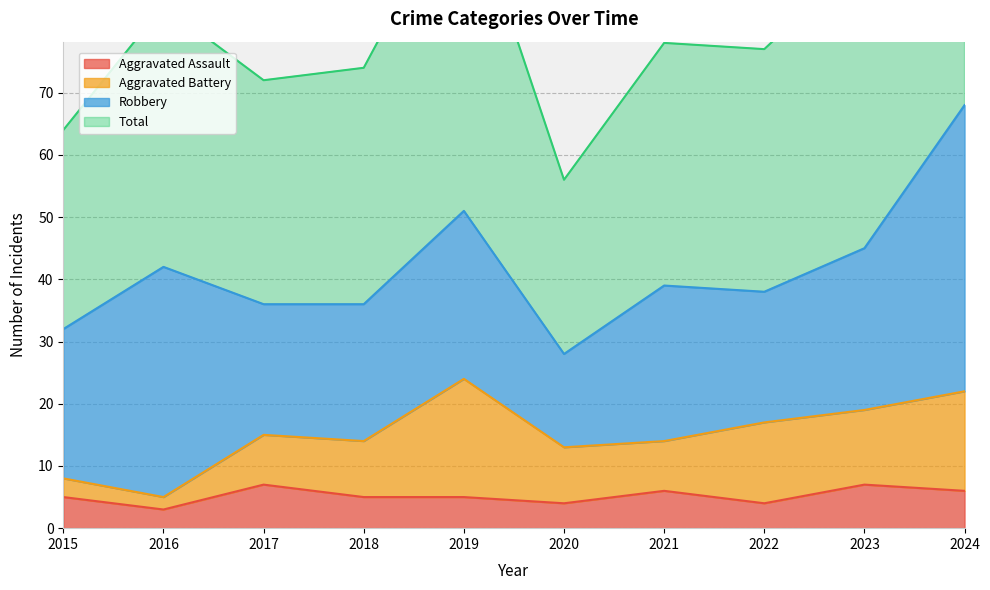

The Aggravated Assault series shows 3 at 2017. True or false?

False